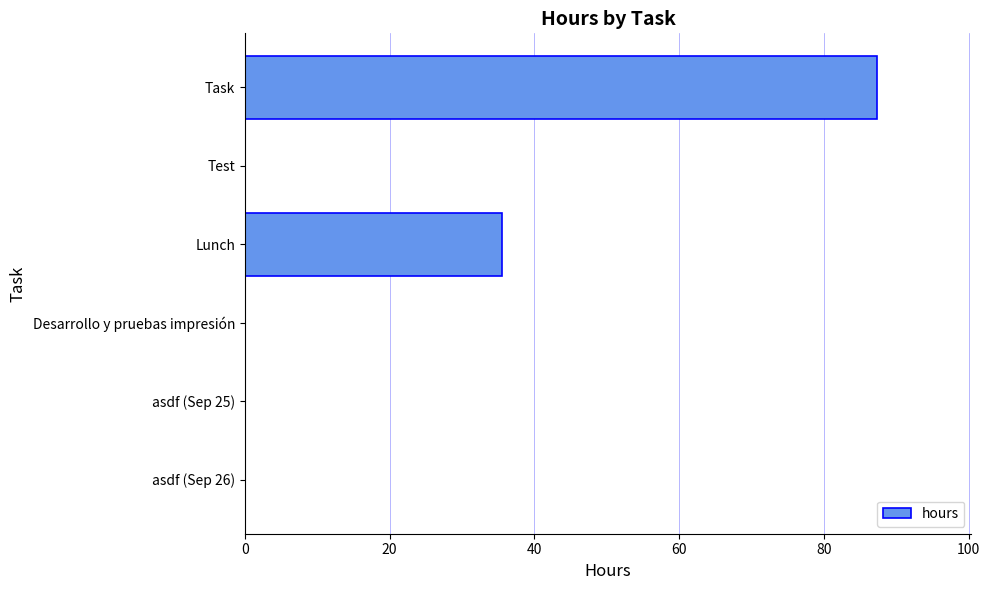

What is the sum of all values?

123.0